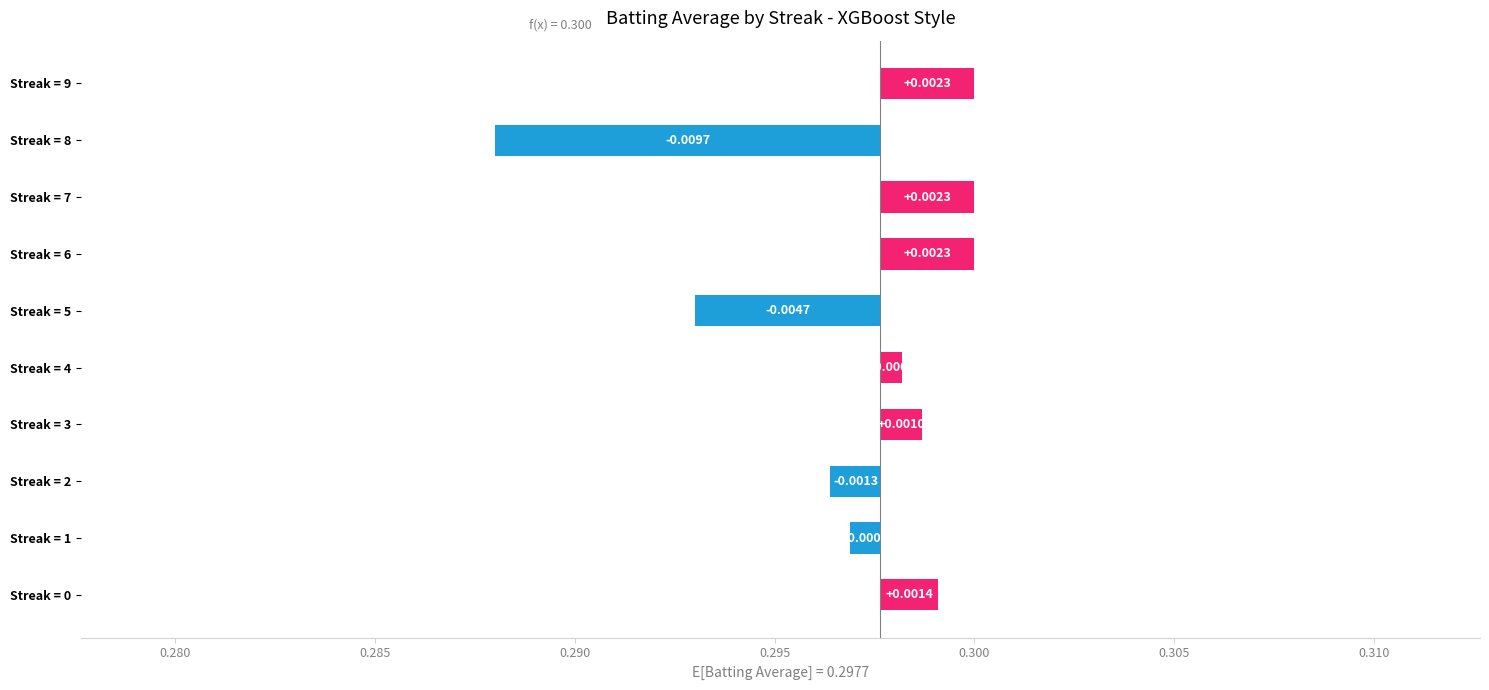

Is it true that the value at Streak = 8 is -0.0?

False